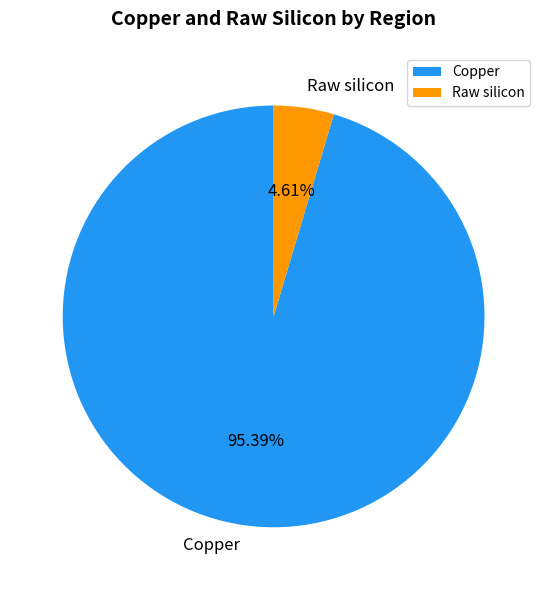

Does Raw silicon account for over 50% of the chart?

No